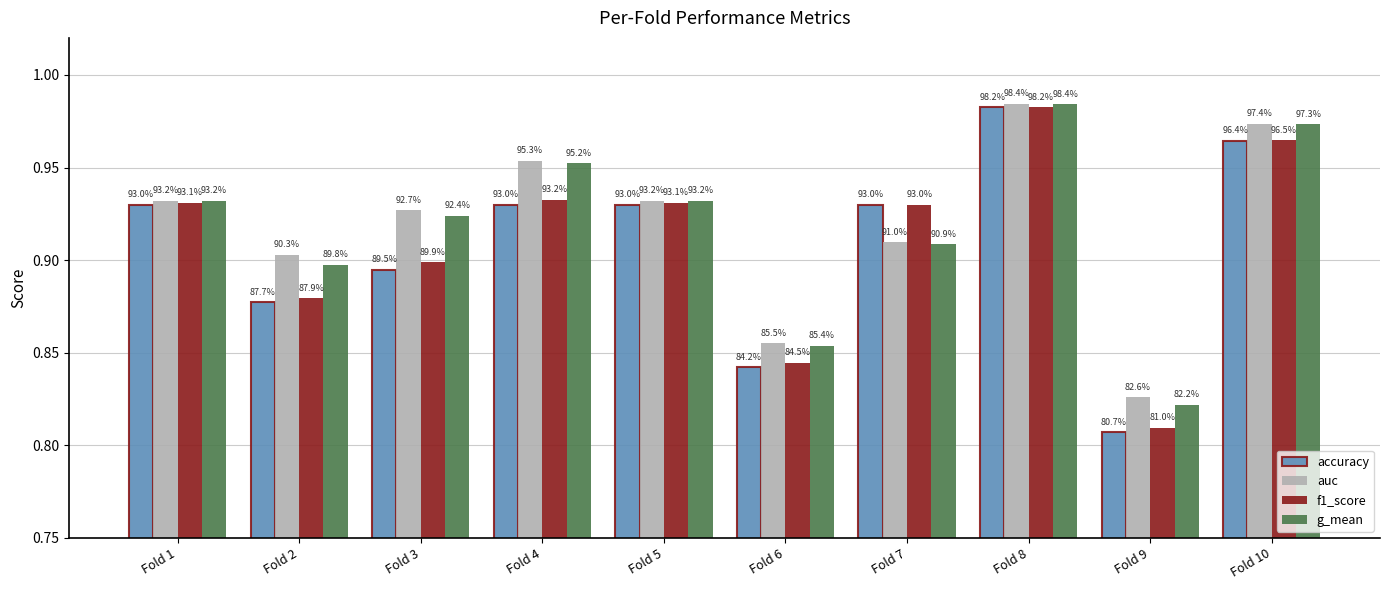

Rank the series by their maximum value, from highest to lowest.

auc, g_mean, f1_score, accuracy